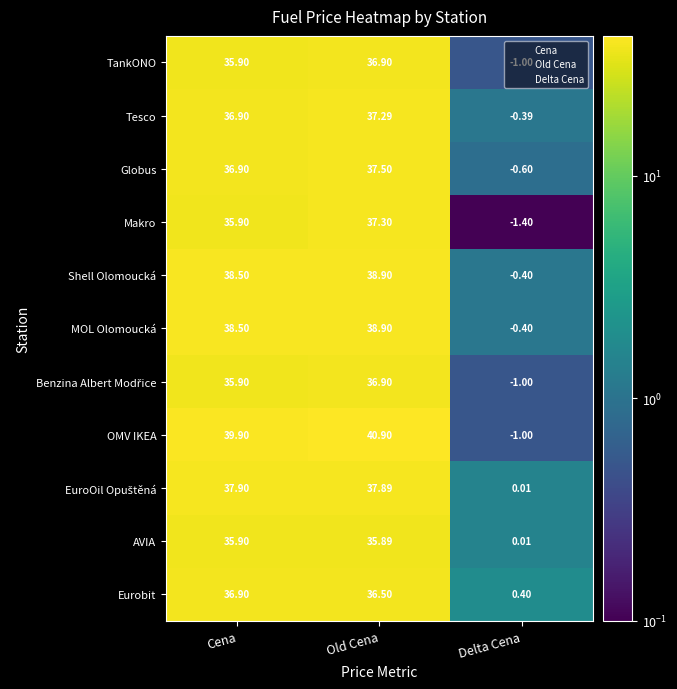

At which category is the sum across all series the highest?

Old Cena